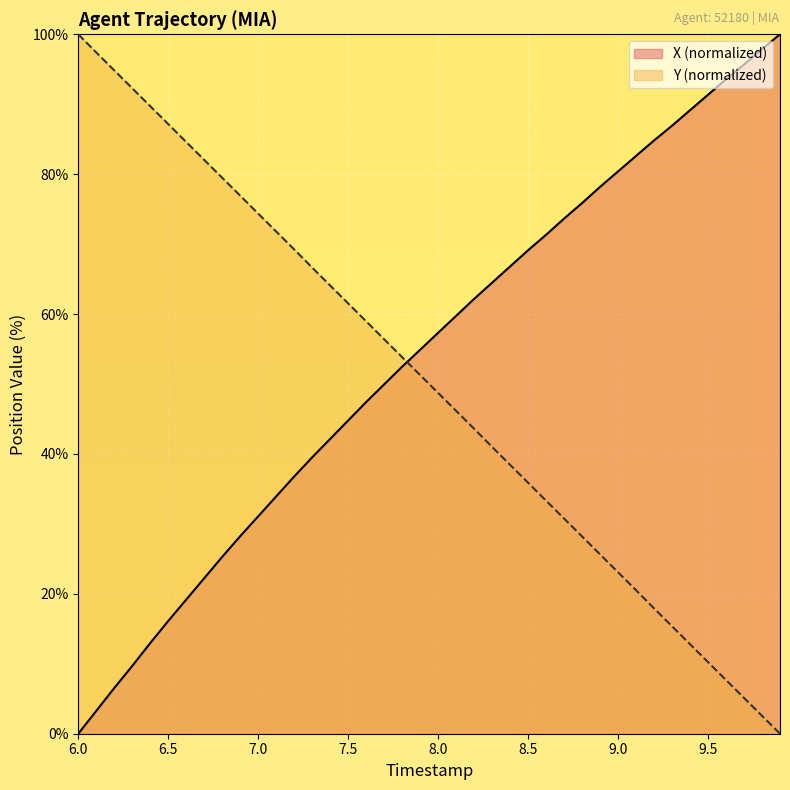

What are all the series names shown in the legend?

X (normalized), Y (normalized)